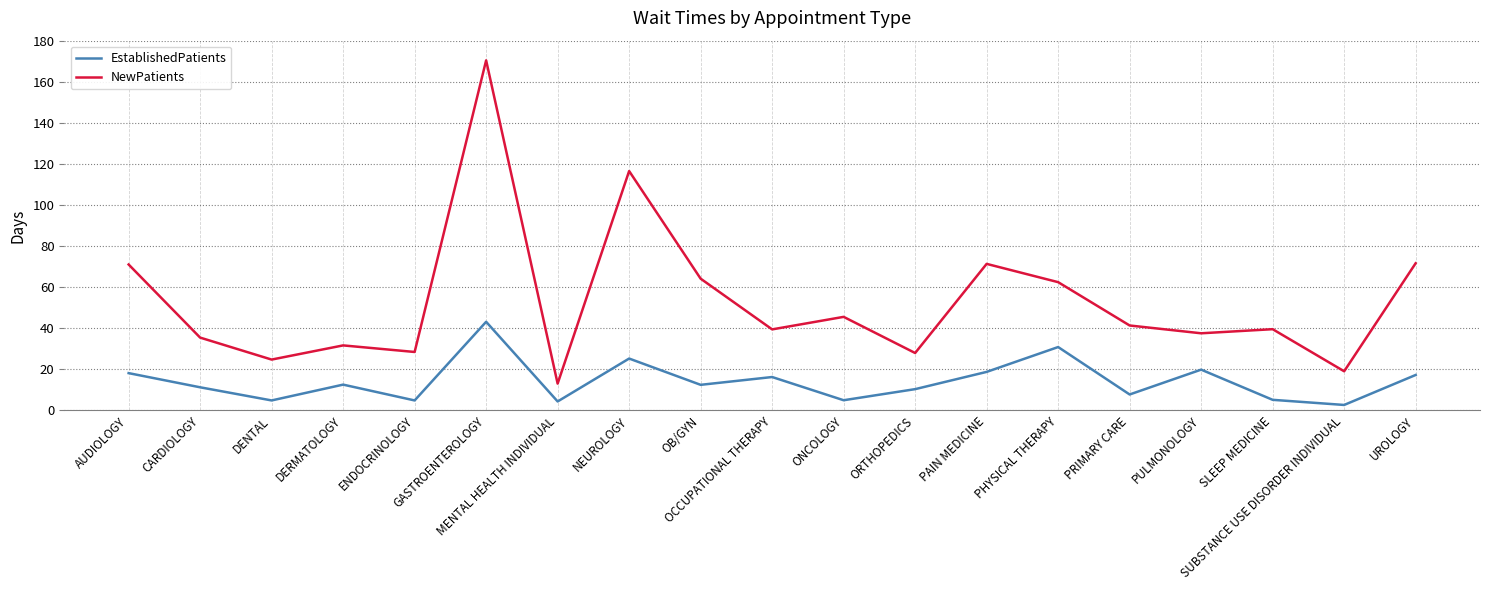

What is the greatest value displayed?

170.4